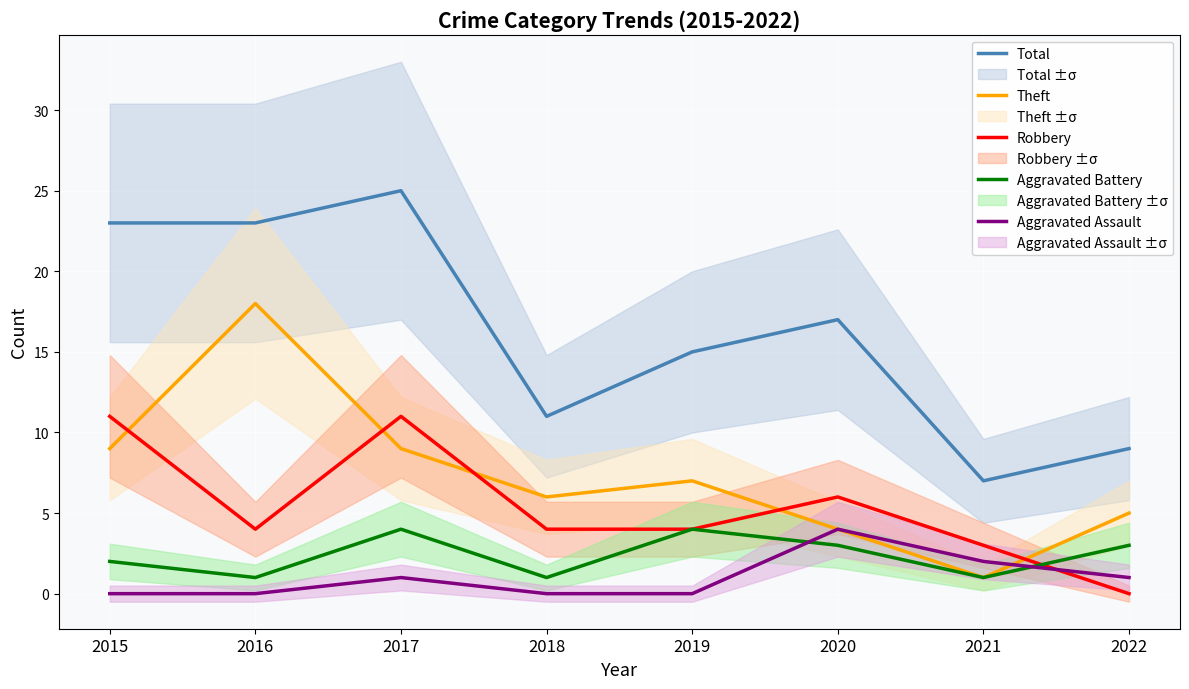

Between 2018 and 2022, which is larger?

2018